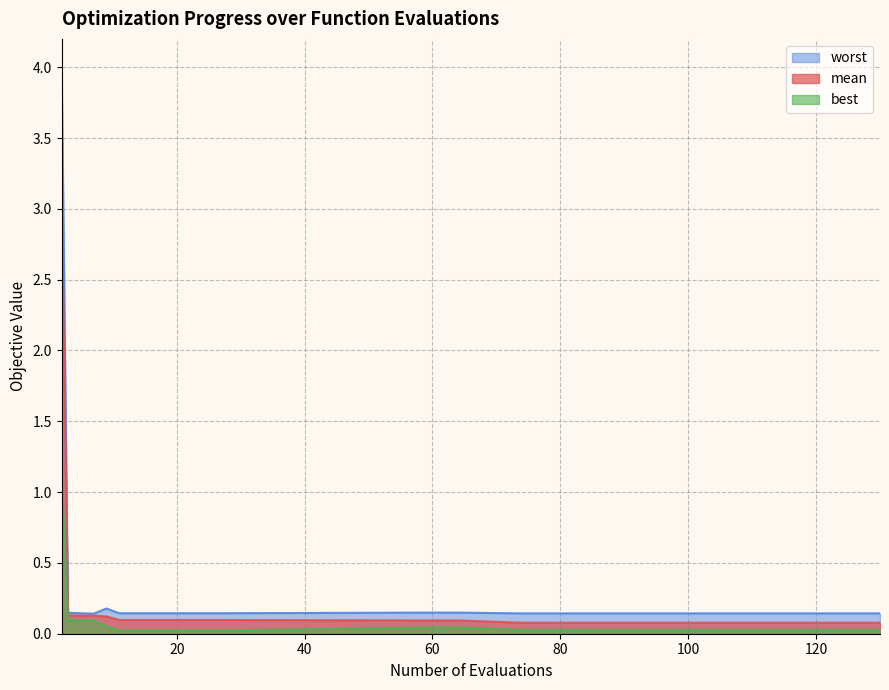

True or false: mean and best intersect in this chart.

False